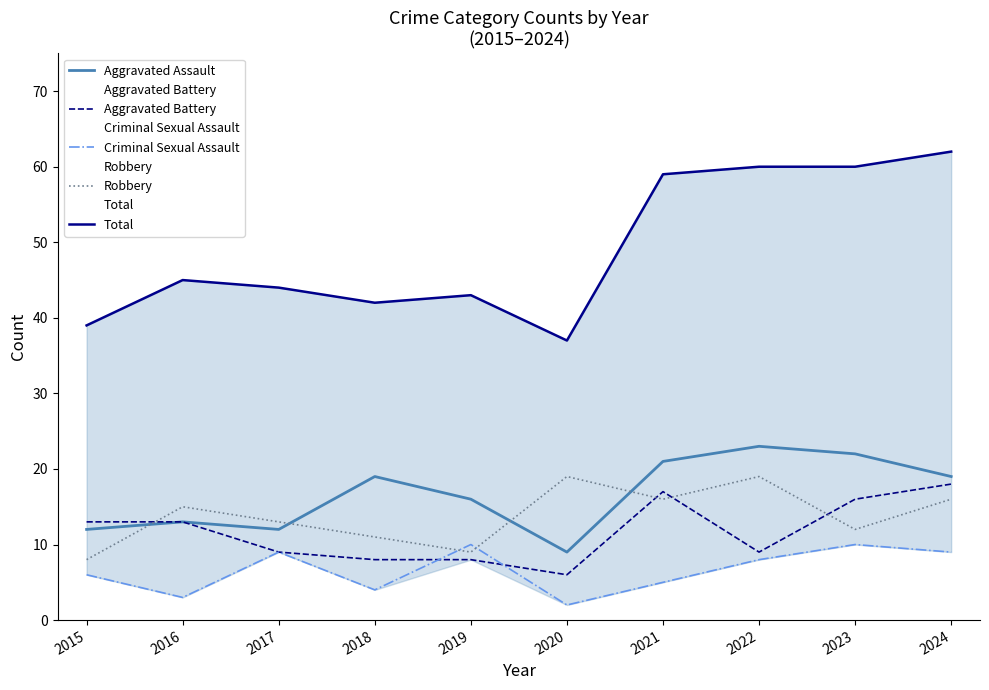

Where is Total nearest to the value 49?

2016